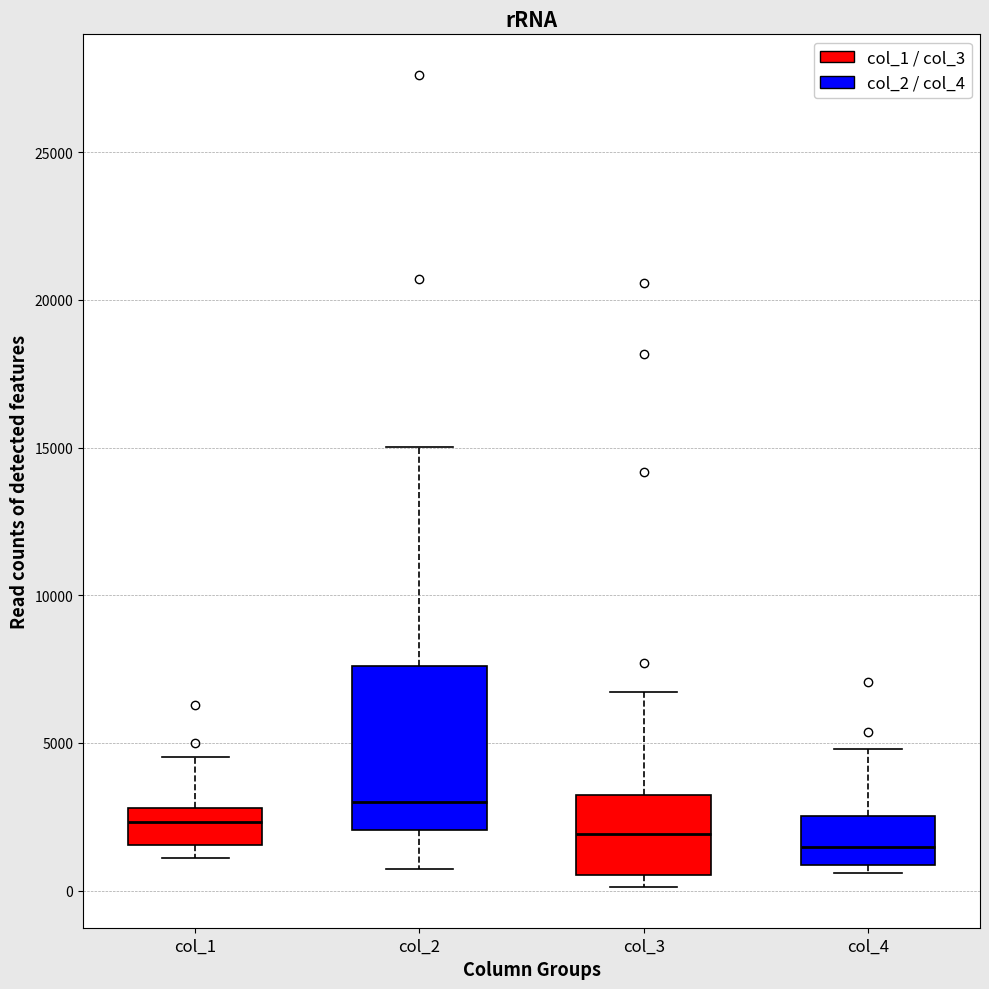

Reading left to right, read every box against the y-axis: the position of its median line, the range the box covers, and the ends of its whiskers. The values are not printed on the chart, so give them approximately, as read against the axis.

col_1: median 2500, box 1500 to 3000, whiskers 1000 to 4500
col_2: median 3000, box 2000 to 7500, whiskers 500 to 15000
col_3: median 2000, box 500 to 3000, whiskers 0 to 6500
col_4: median 1500, box 1000 to 2500, whiskers 500 to 5000